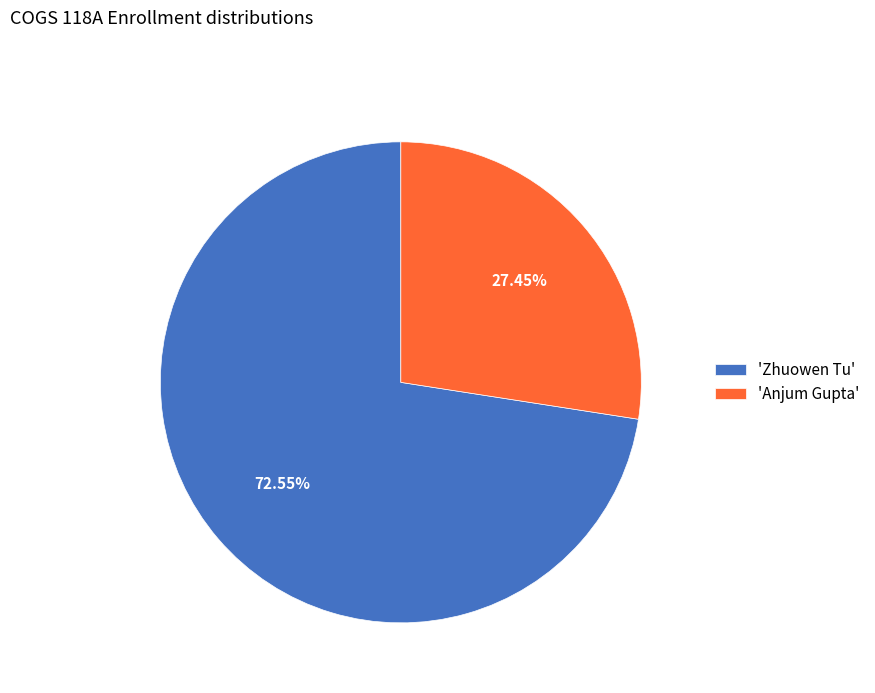

How many slices are in this pie chart?

2